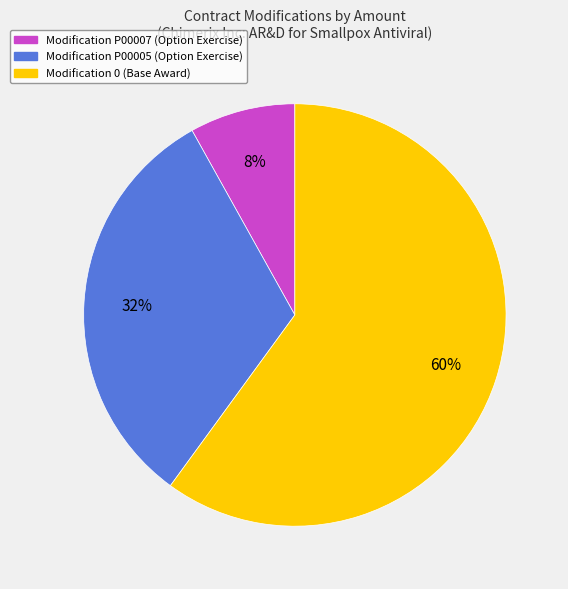

Is there a majority slice in this chart?

Yes